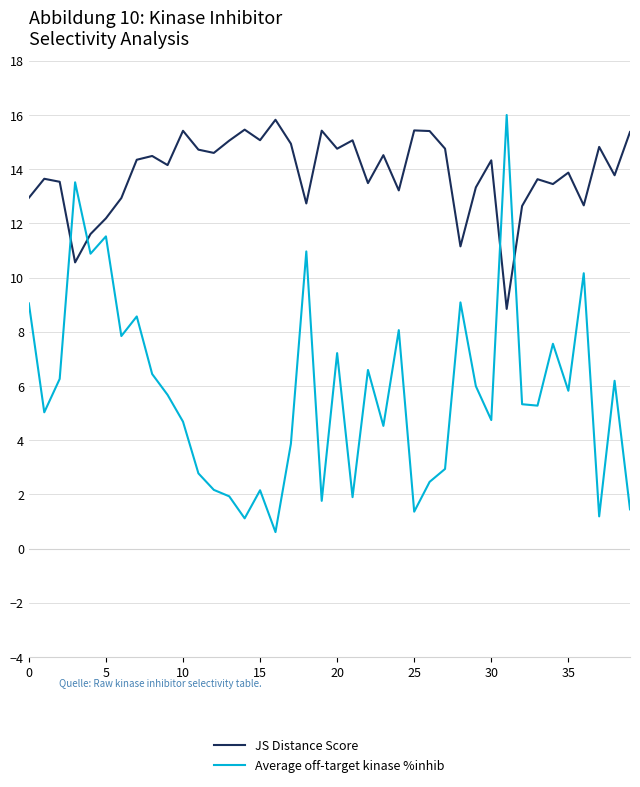

Which series has the largest total across all categories?

JS Distance Score